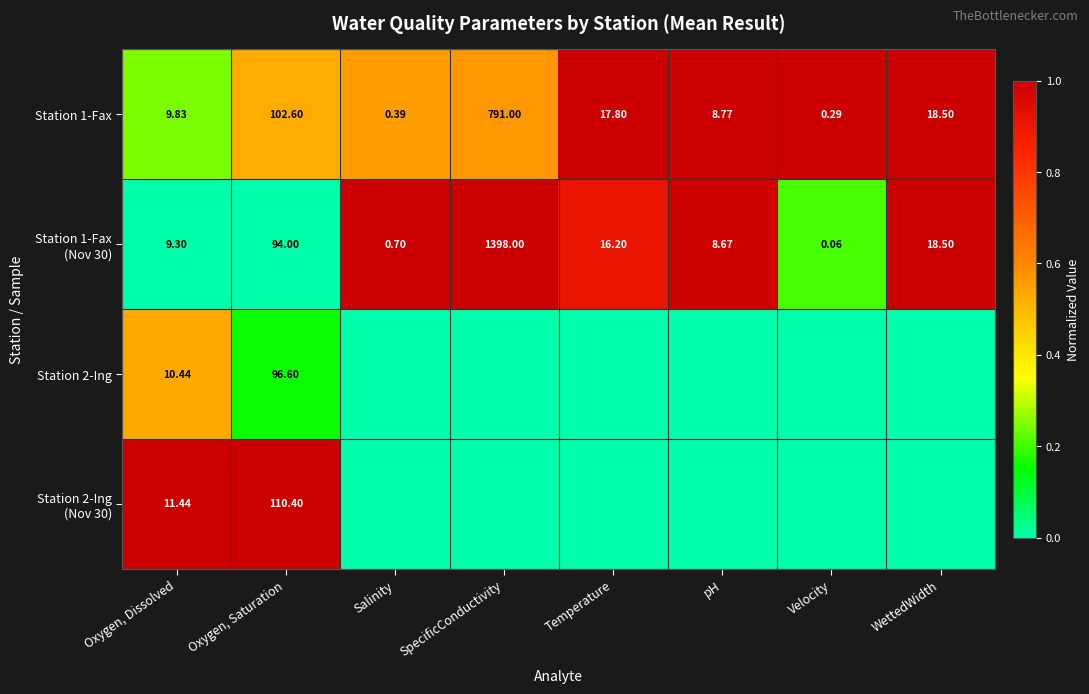

List the labels in order of Station 1-Fax value, largest first.

SpecificConductivity, Oxygen, Saturation, WettedWidth, Temperature, Oxygen, Dissolved, pH, Salinity, Velocity